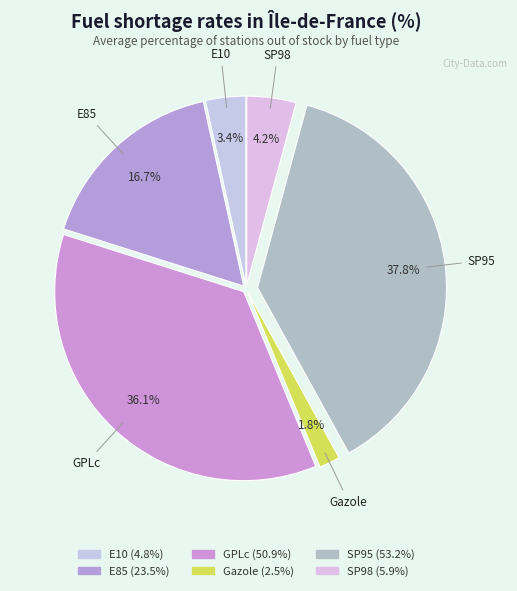

True or false: Gazole accounts for 2% of the total.

True